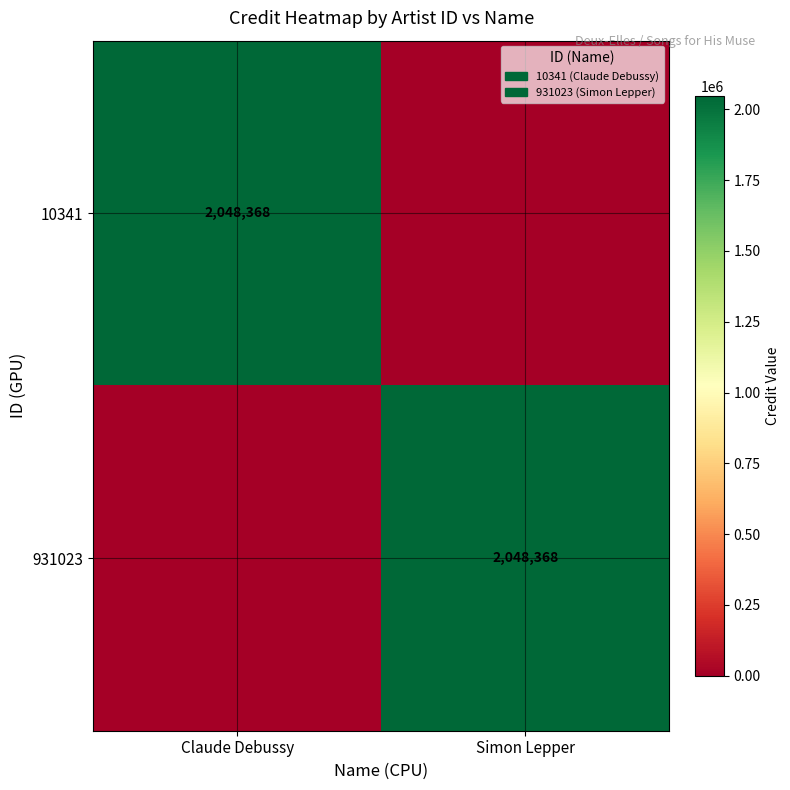

The 10341 series shows 2859525 at Claude Debussy. True or false?

False